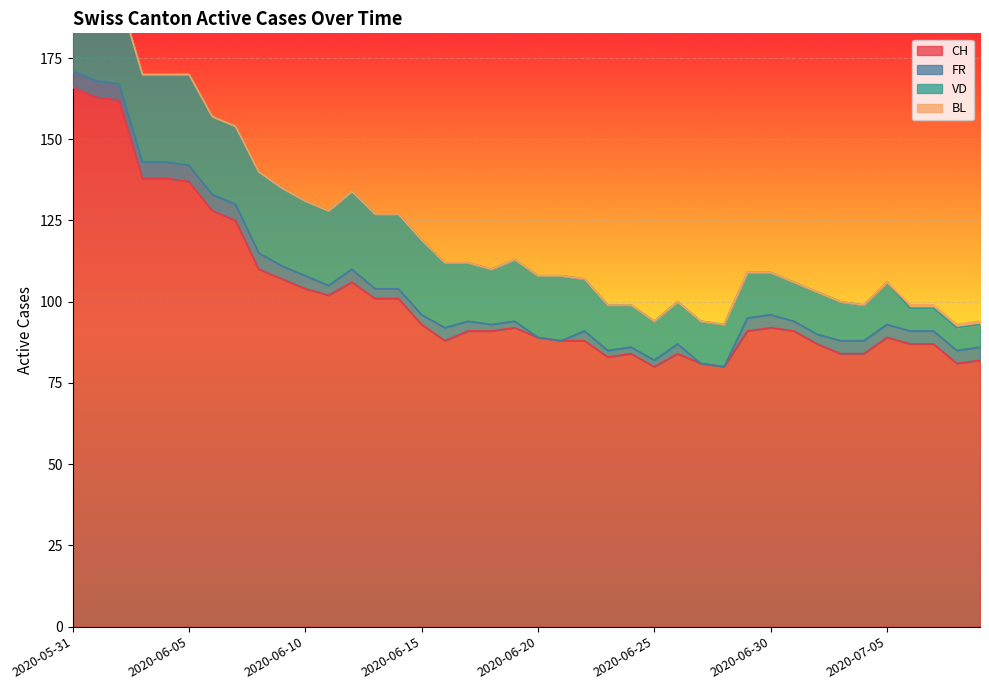

Reading right to left, list all the values displayed in this chart.

CH: 82	81	87	87	89	84	84	87	91	92	91	80	81	84	80	84	83	88	88	89	92	91	91	88	93	101	101	106	102	104	107	110	125	128	137	138	138	162	163	166
FR: 4	4	4	4	4	4	4	3	3	4	4	0	0	3	2	2	2	3	0	0	2	2	3	4	3	3	3	4	3	4	4	5	5	5	5	5	5	5	5	5
VD: 7	7	7	7	13	11	12	13	12	13	14	13	13	13	12	13	14	16	20	19	19	17	18	20	23	23	23	24	23	23	24	25	24	24	28	27	27	27	24	25
BL: 1	1	1	1	0	0	0	0	0	0	0	0	0	0	0	0	0	0	0	0	0	0	0	0	0	0	0	0	0	0	0	0	0	0	0	0	0	0	0	0